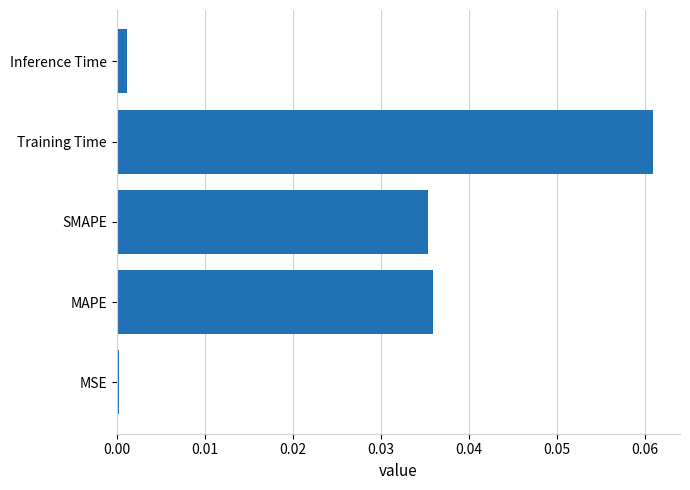

Which has a higher value, SMAPE or Training Time?

Training Time